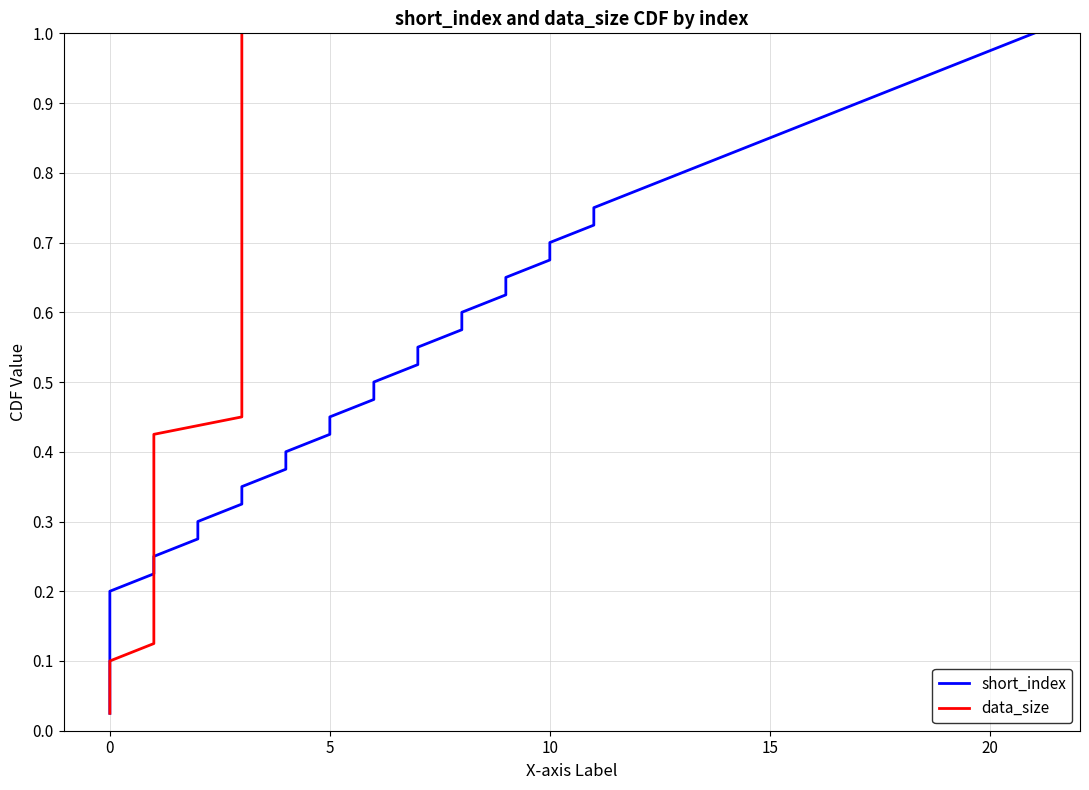

Which series has the widest spread of values?

short_index